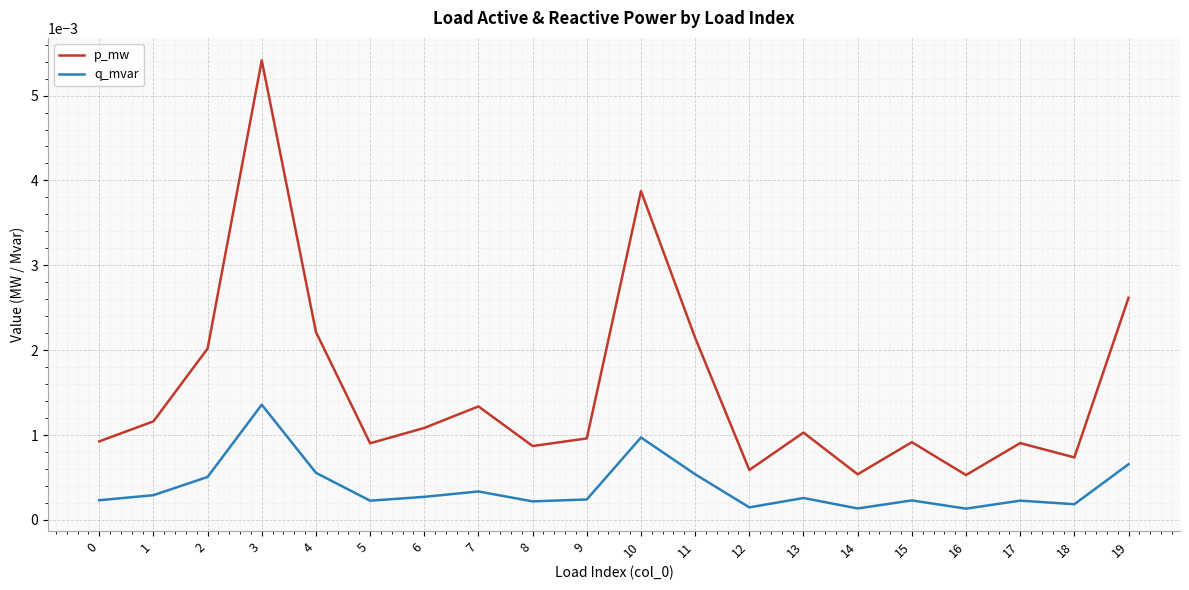

Which series changed the most between 6 and 10?

p_mw